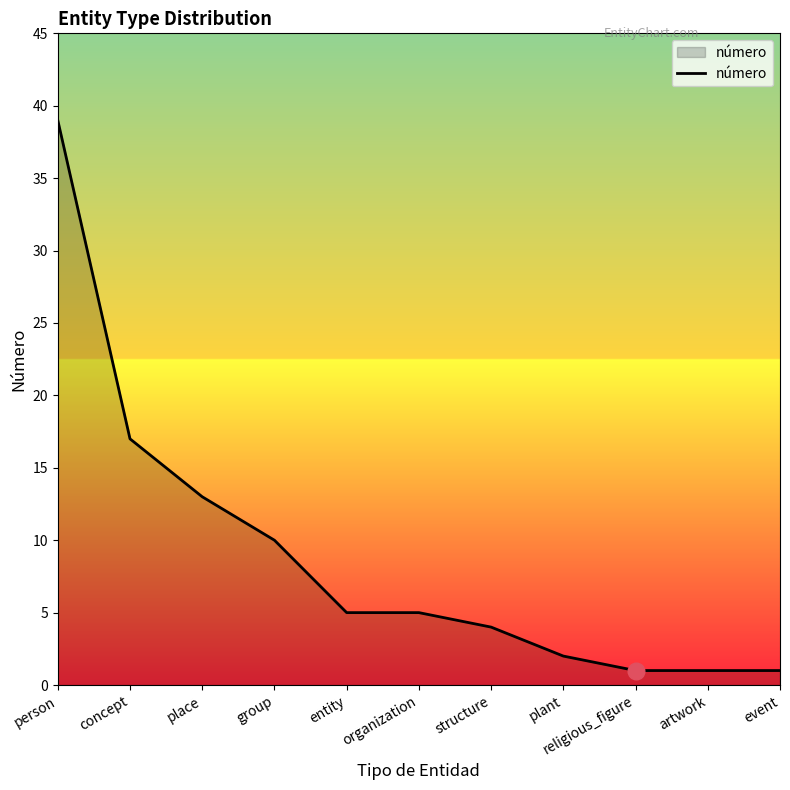

At which category does the chart reach its peak across all series?

person